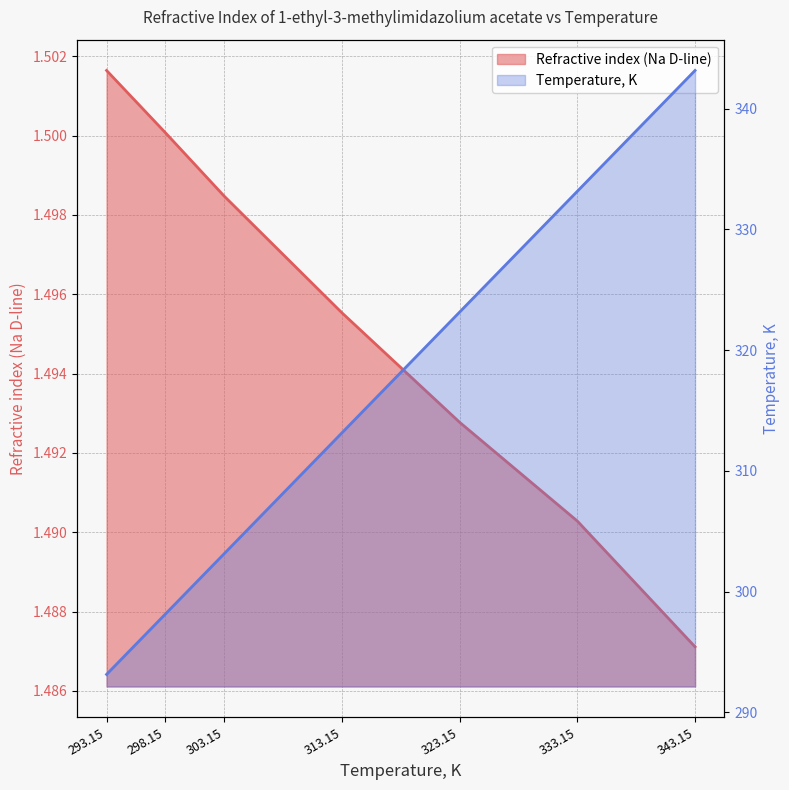

Is the value of Refractive index (Na D-line) at 323.15 greater than the value of Temperature, K at 293.15?

No